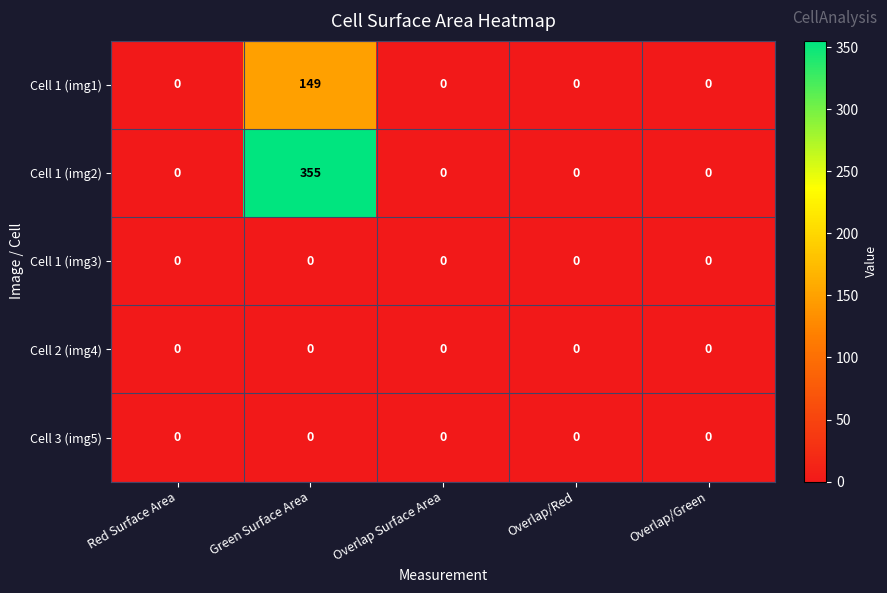

How many series are shown in this chart?

5